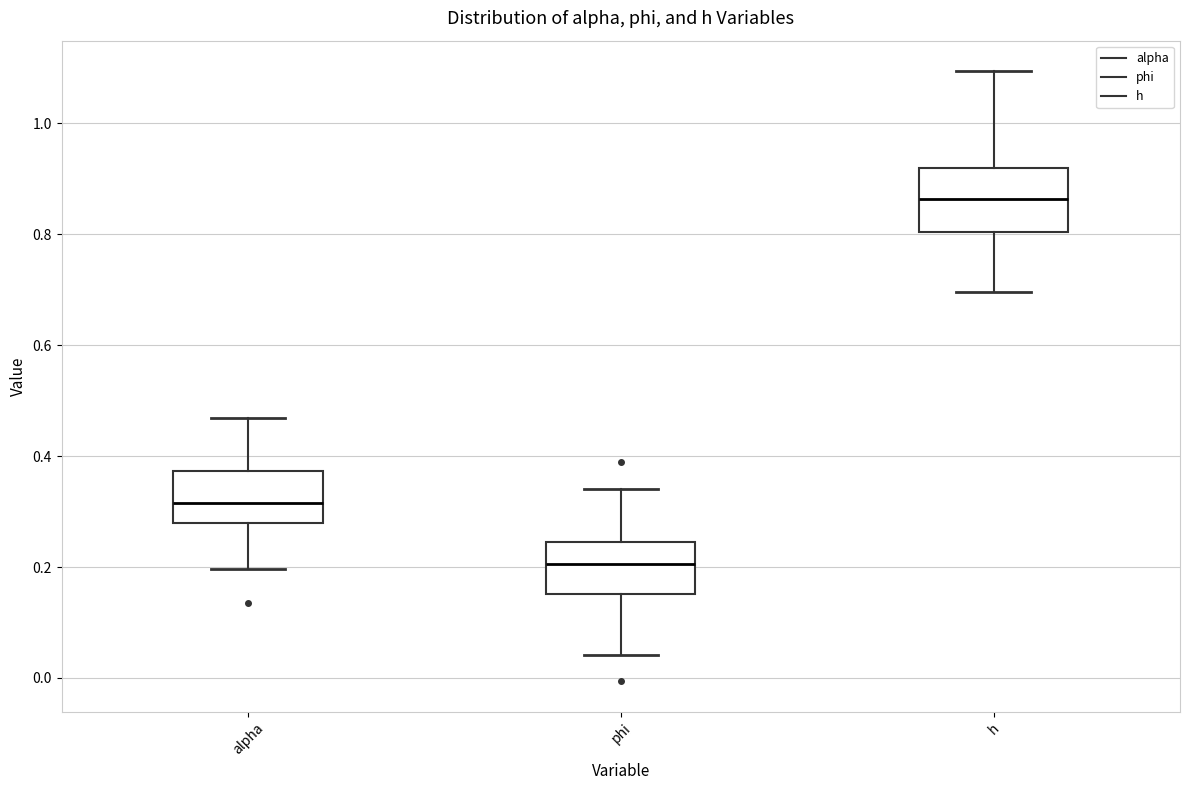

Which box's median line is the highest?

h